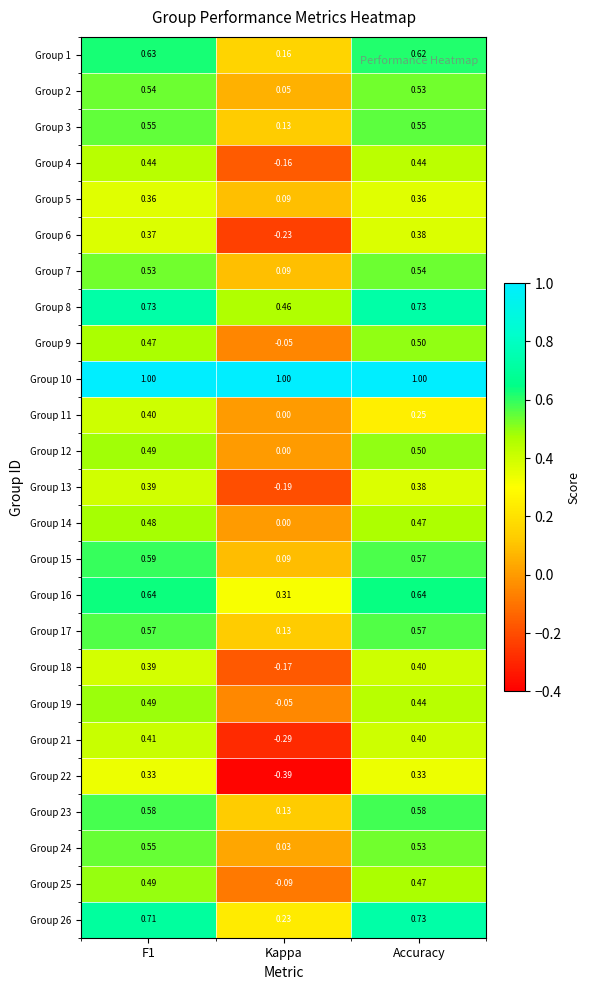

Where is Group 8 nearest to the value 0?

Kappa